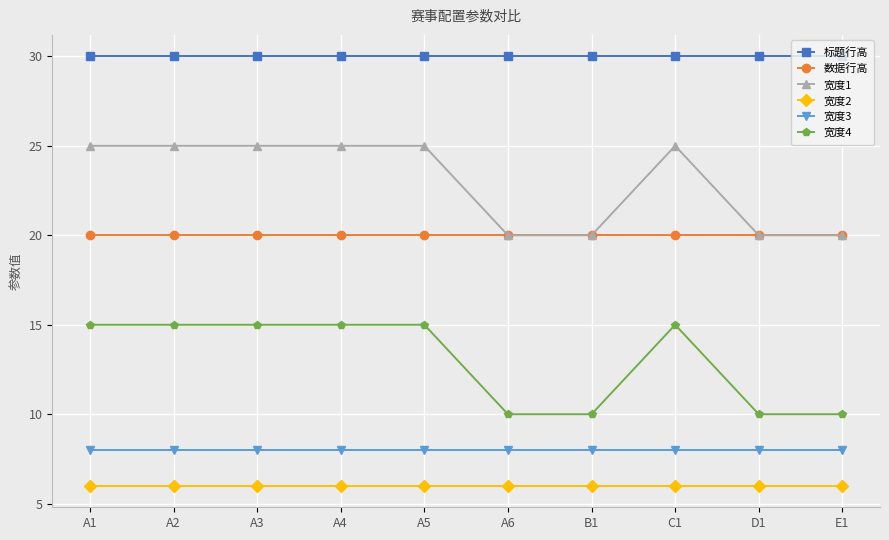

How many lines are shown in the chart?

6